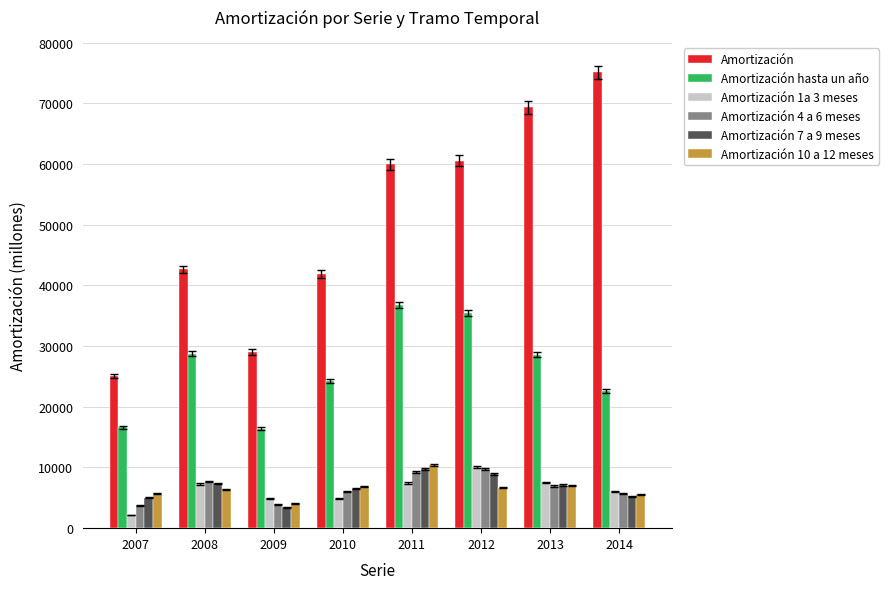

The value of Amortización at 2013 is 69384. True or false?

True